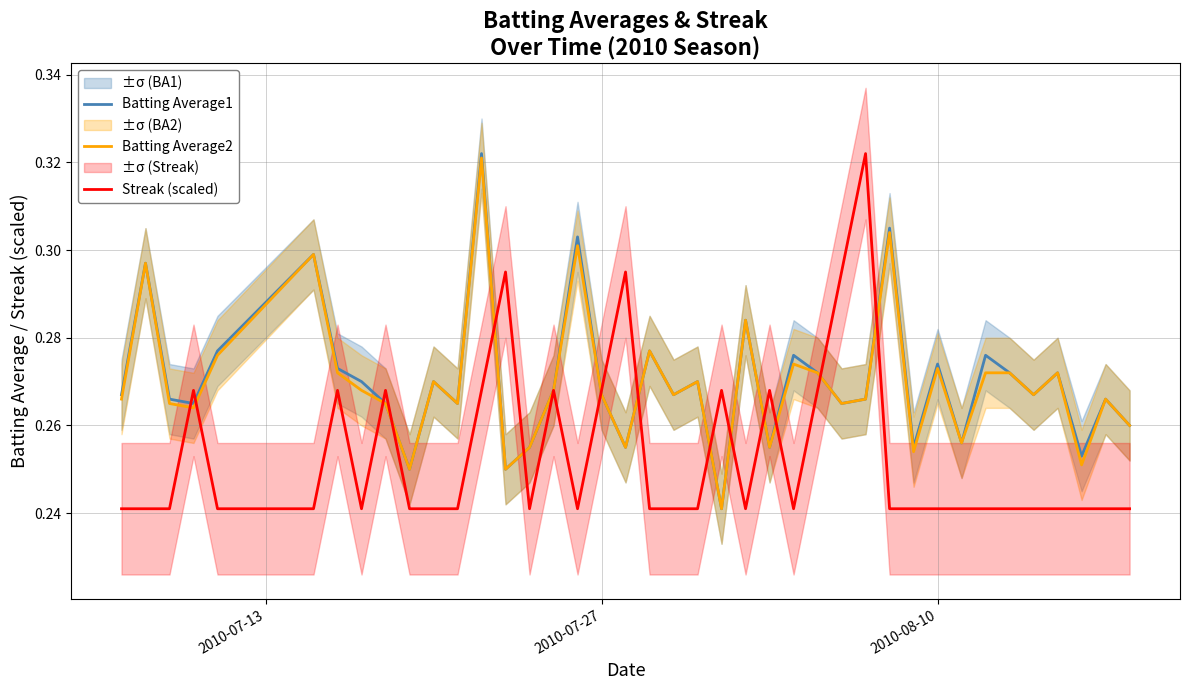

Count the Streak (scaled) values in the range 0 to 1.

40